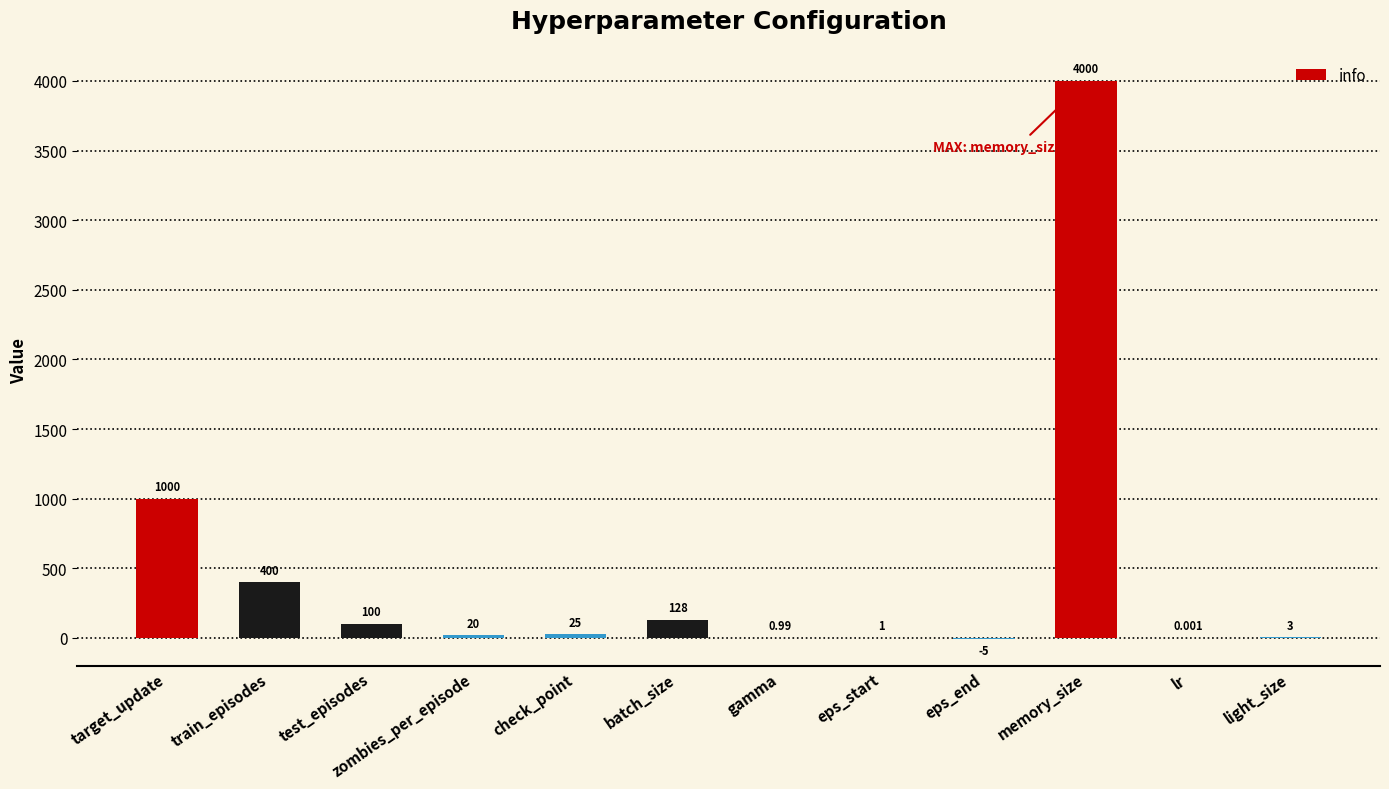

Which category has the highest value across all series?

memory_size